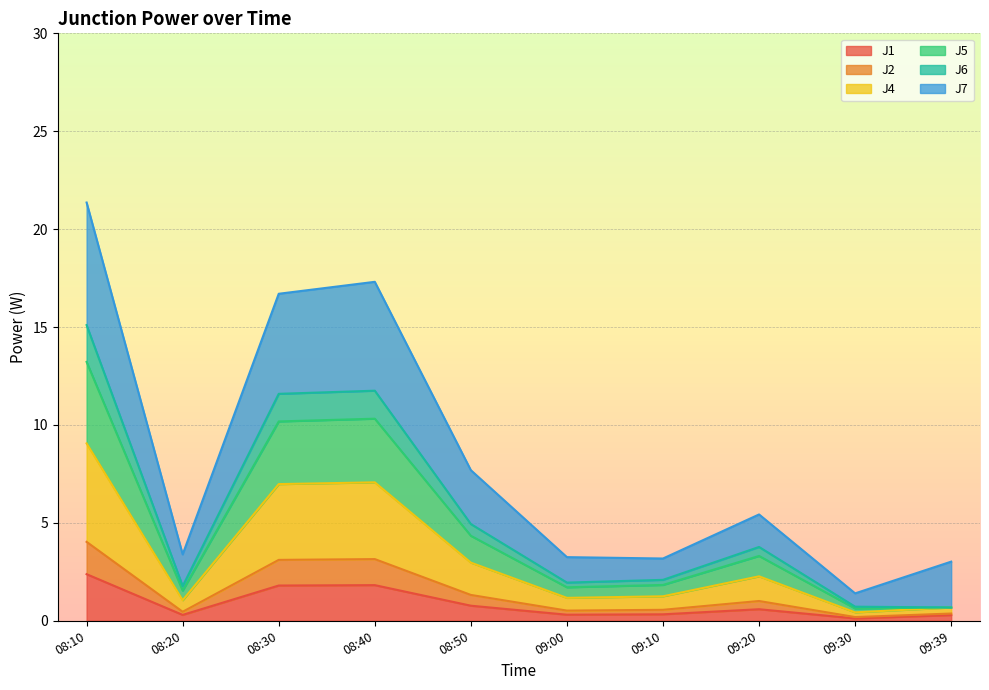

Does the chart display data point markers on the line(s)?

No